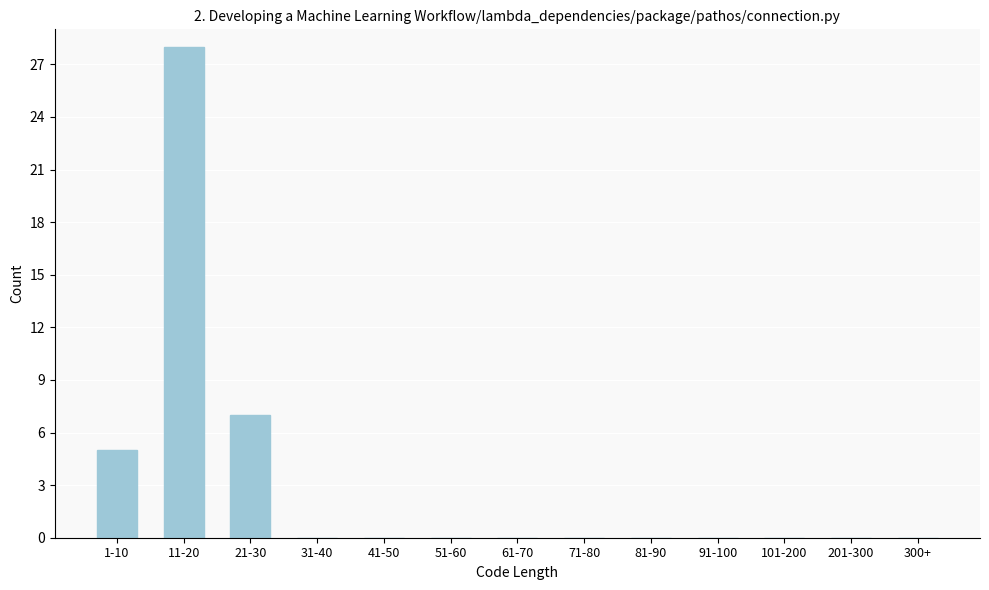

Reading left to right, what are all the values shown in this chart?

1-10=5	11-20=28	21-30=7	31-40=0	41-50=0	51-60=0	61-70=0	71-80=0	81-90=0	91-100=0	101-200=0	201-300=0	300+=0